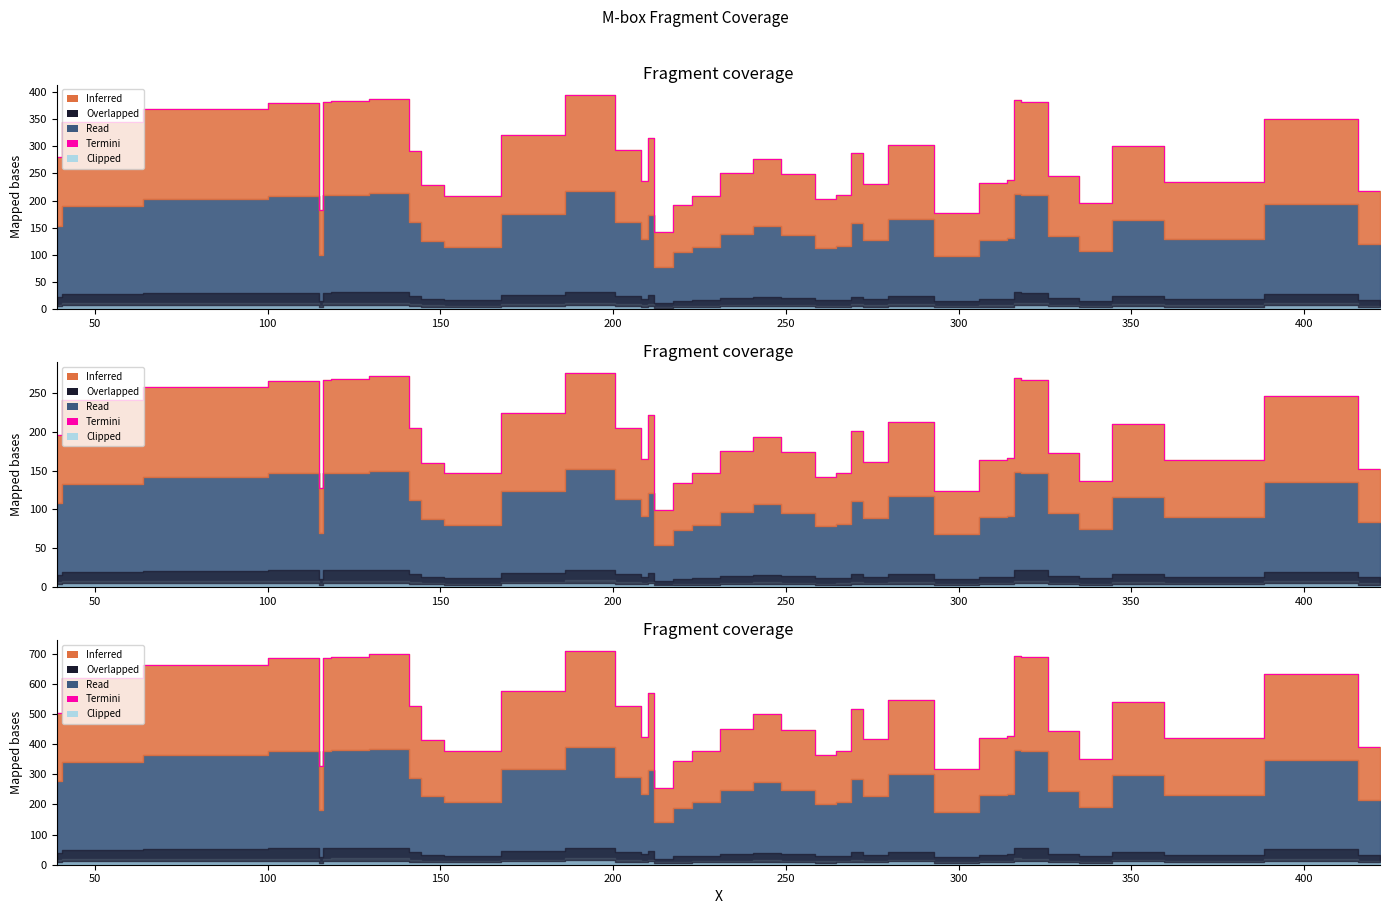

What is the difference between the maximum and minimum values?

453.6